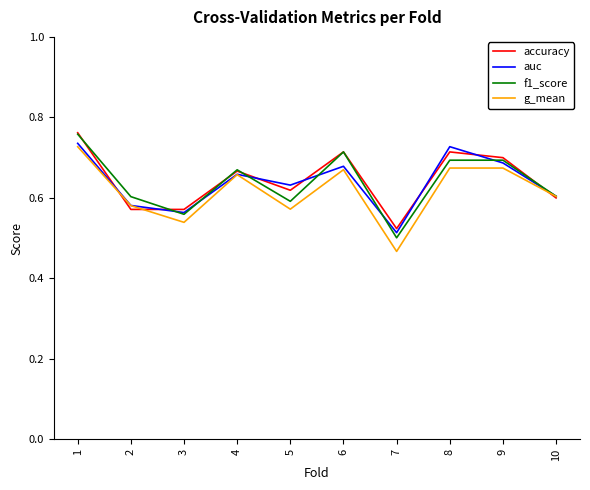

Which category has the lowest value in the f1_score series?

7